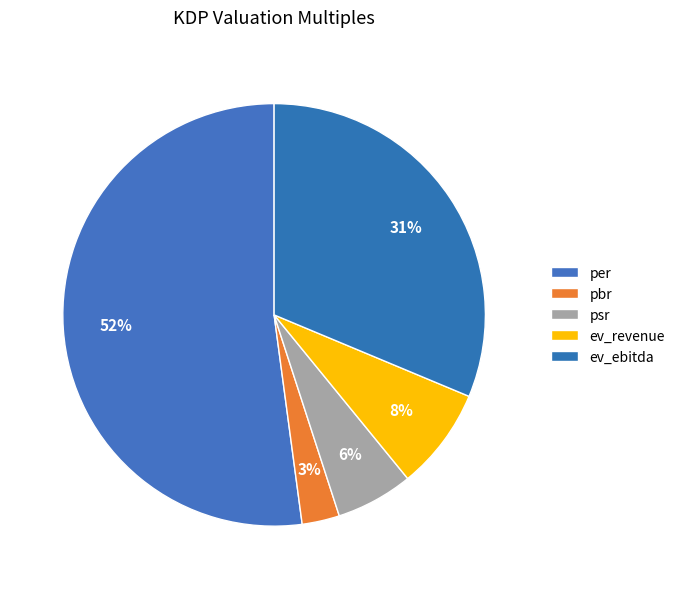

How many segments does this pie chart have?

5